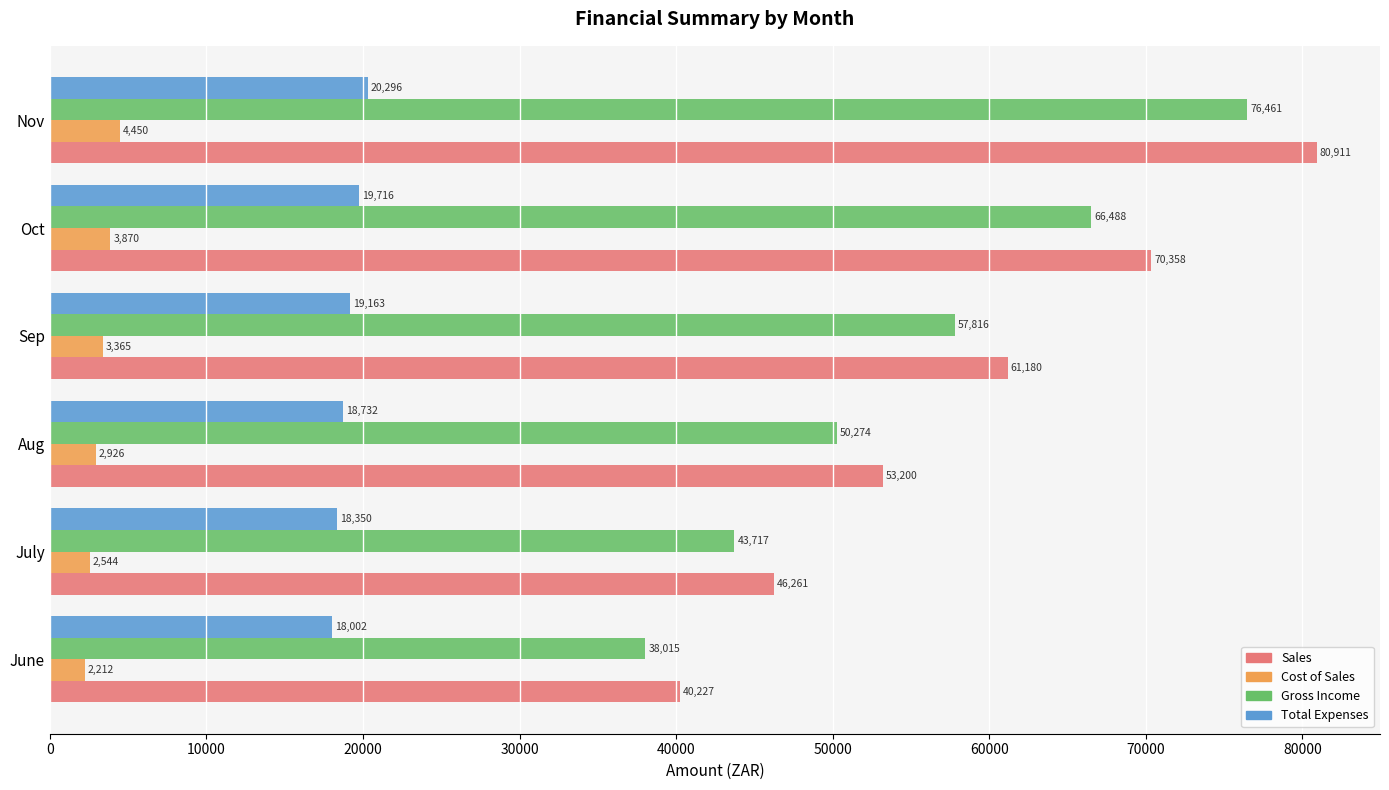

At which label is Gross Income closest to 57237?

Sep